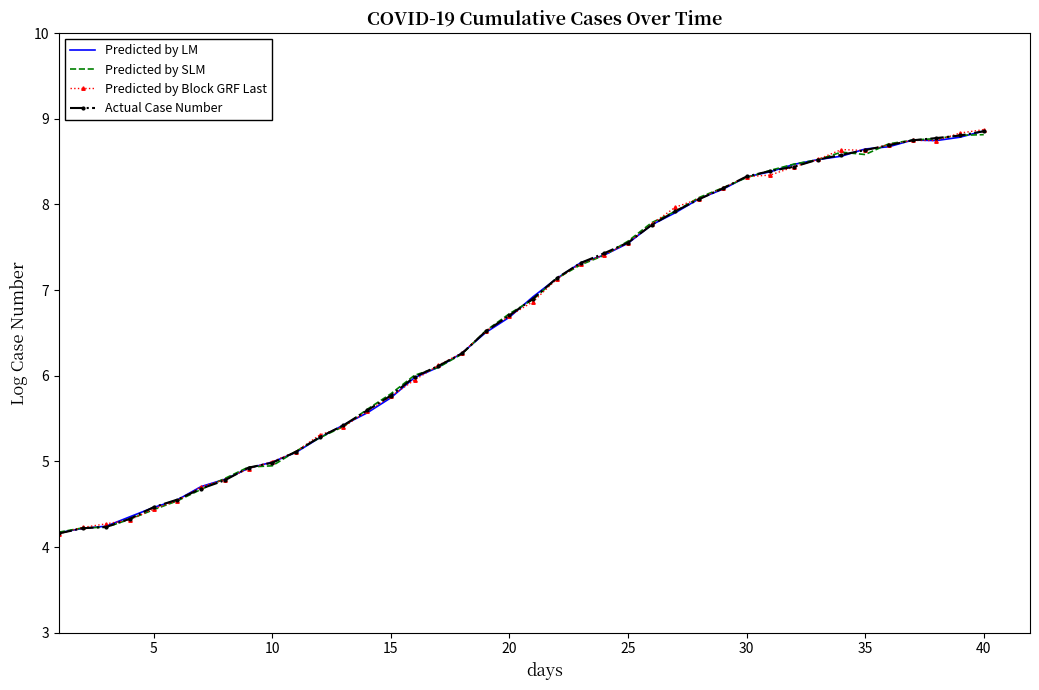

What is the maximum value shown in the chart?

8.9